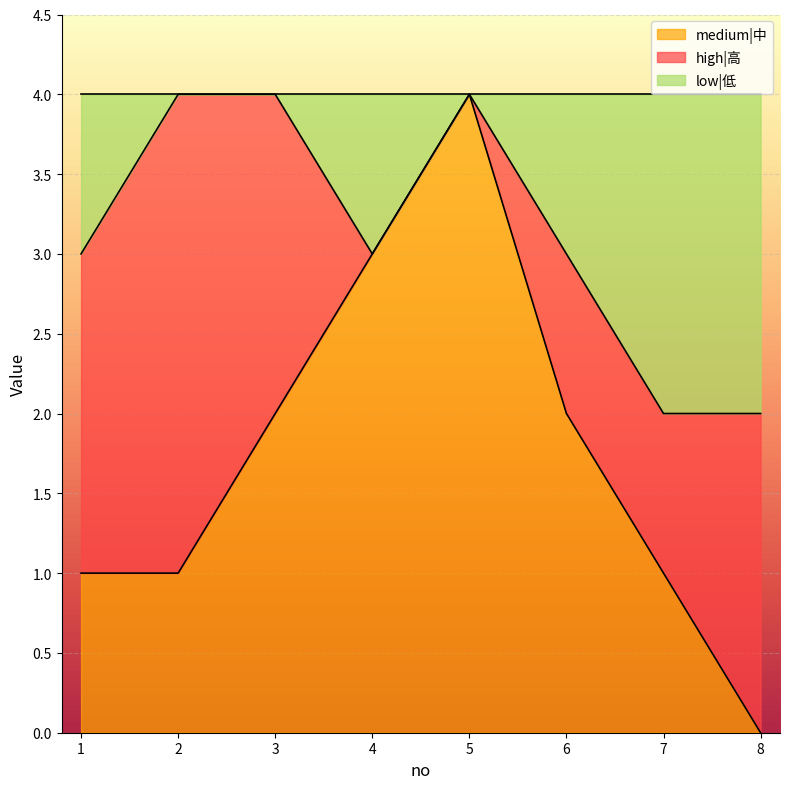

At how many categories does at least one series exceed 0?

8